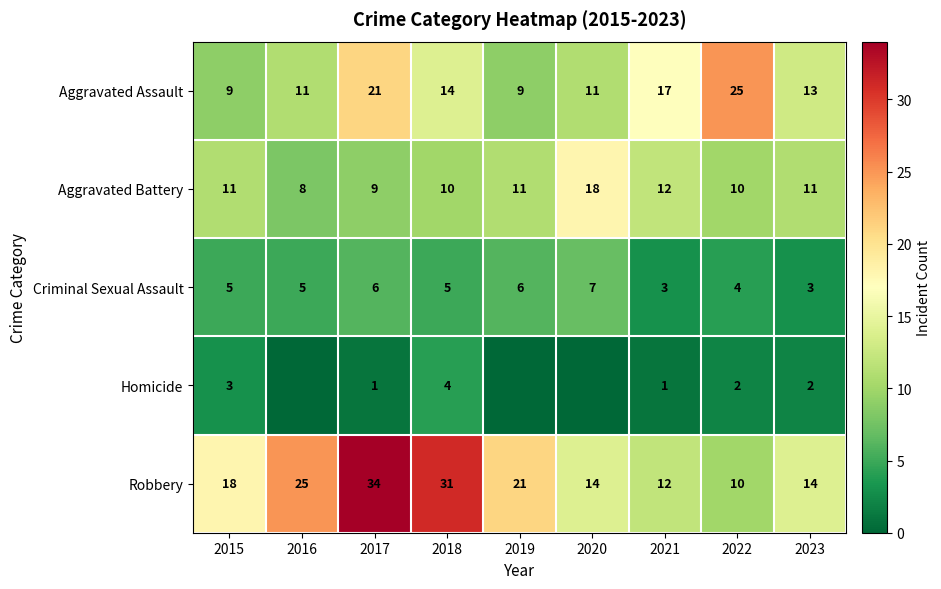

At 2018, list the series in order from smallest to largest.

Homicide, Criminal Sexual Assault, Aggravated Battery, Aggravated Assault, Robbery